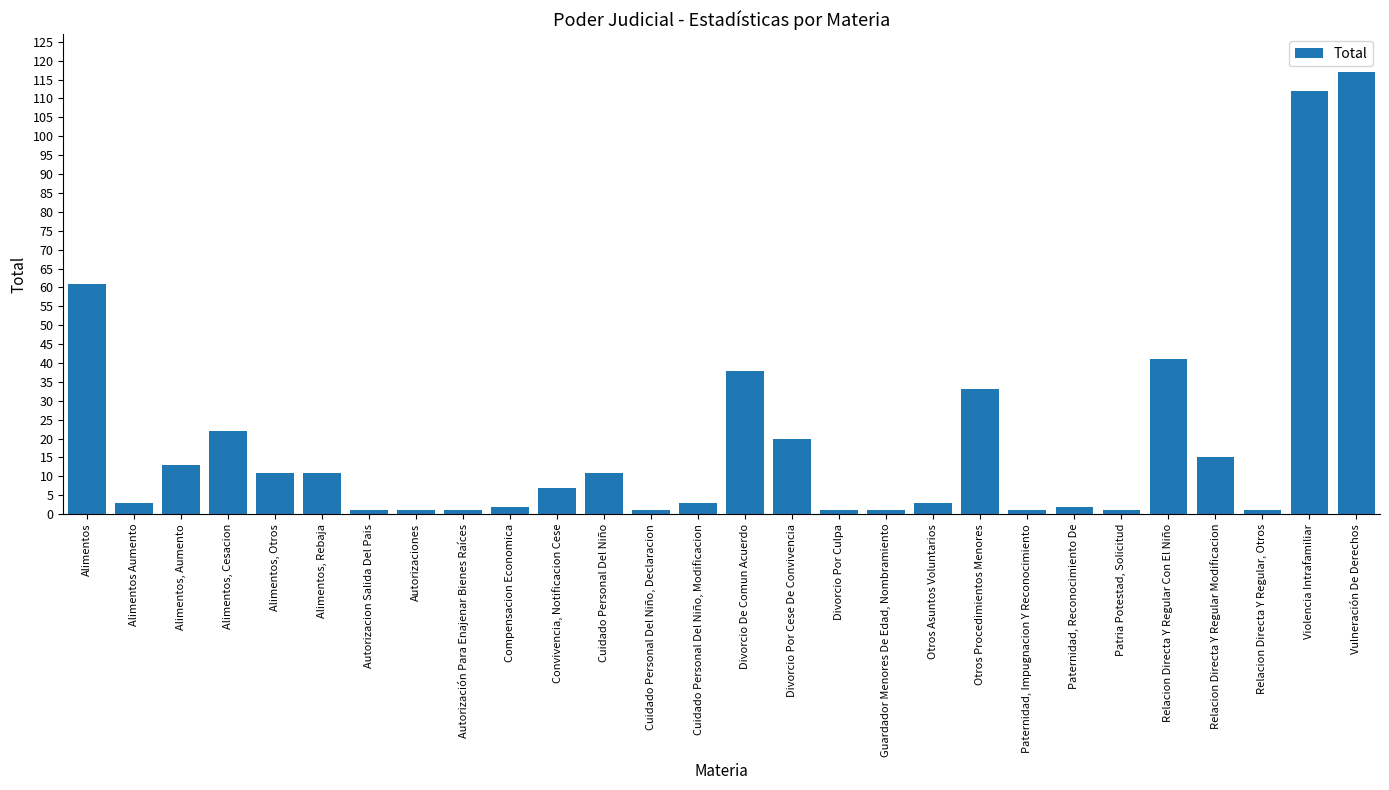

Which has a higher value, Relacion Directa Y Regular Con El Niño or Compensacion Economica?

Relacion Directa Y Regular Con El Niño